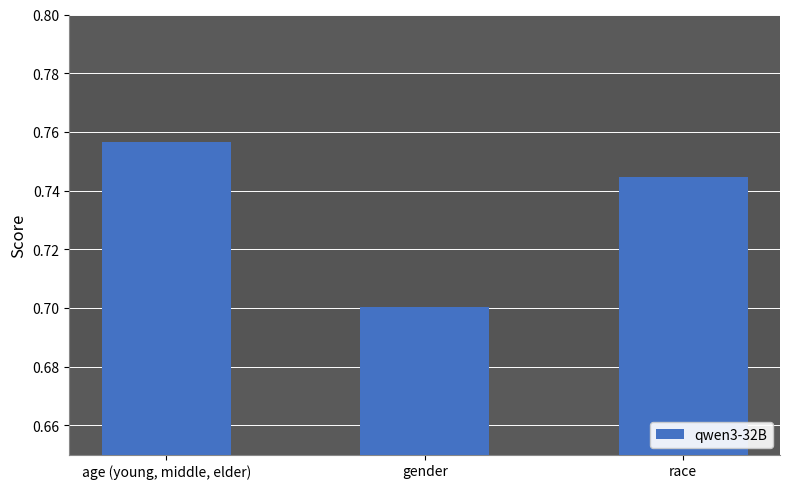

What is the sum of all values?

2.2